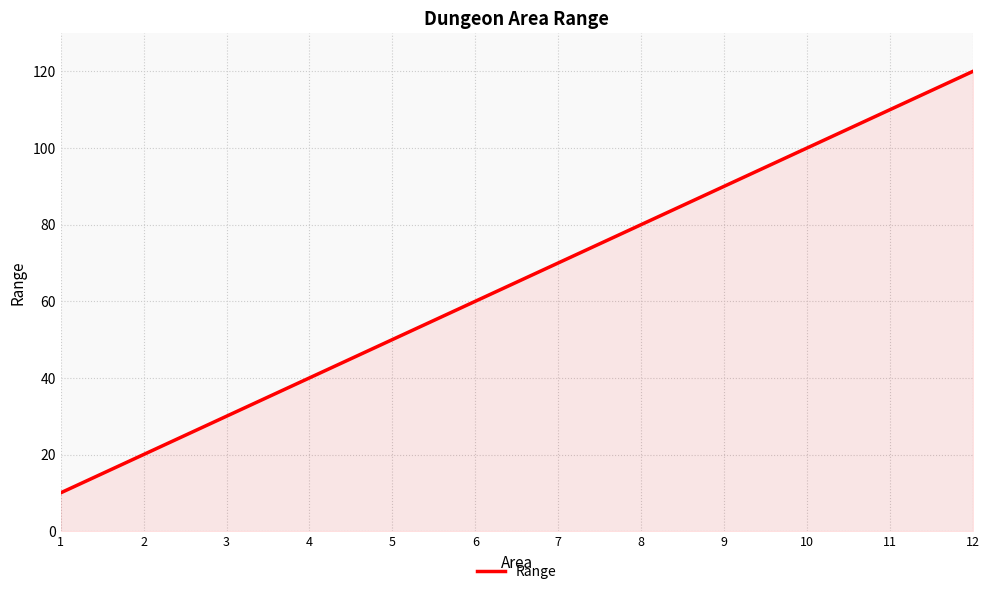

What is the difference between the maximum and minimum values?

110